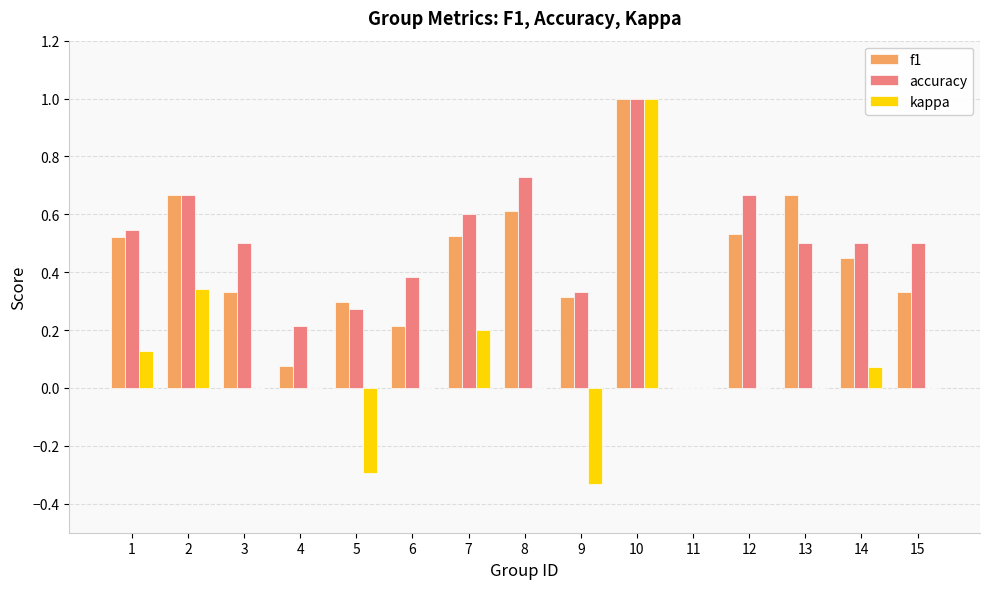

Which series has the largest range (max minus min)?

kappa